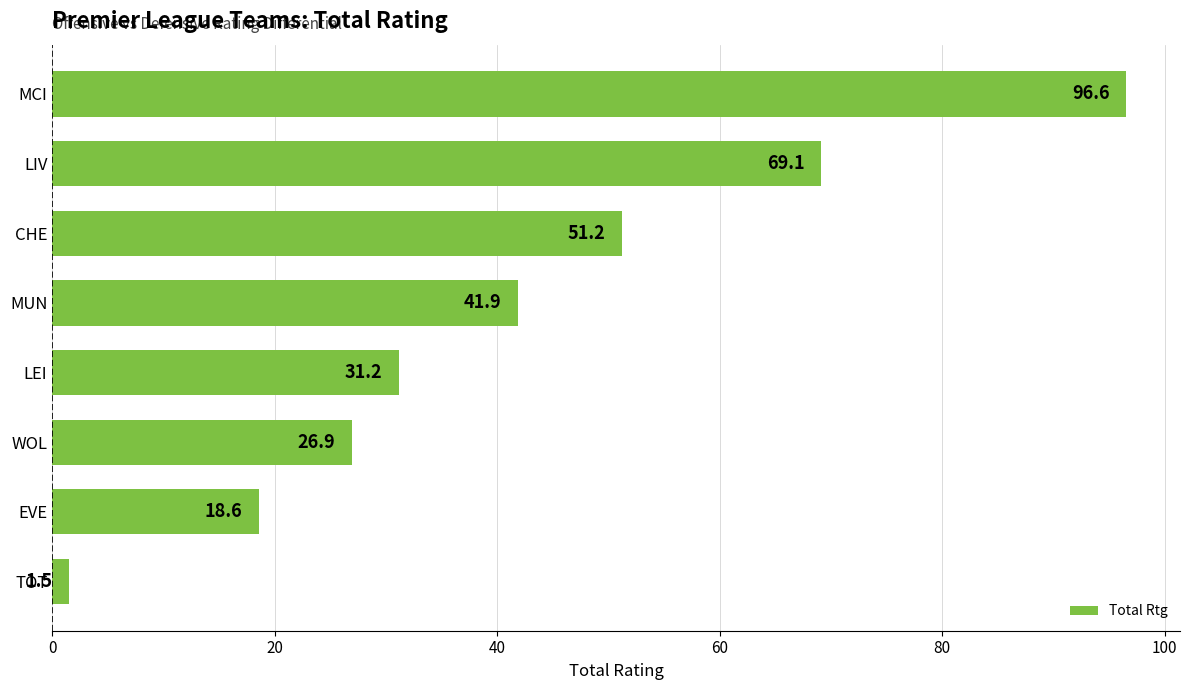

What is the greatest value displayed?

96.6